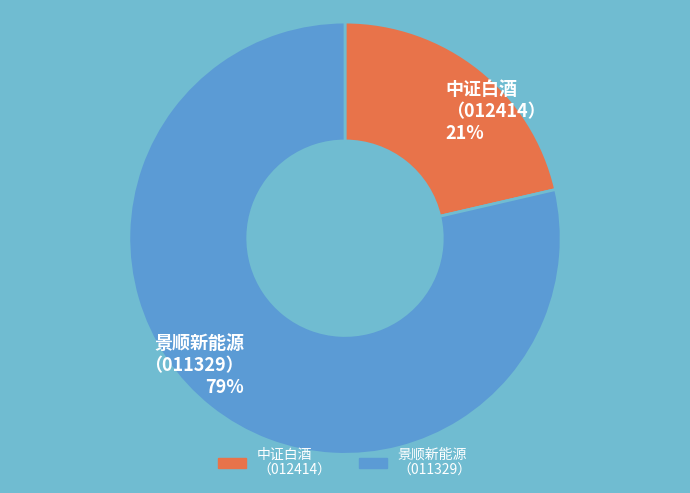

Combined, do 中证白酒 （012414） 21% and 景顺新能源 （011329） 79% account for over 50%?

Yes